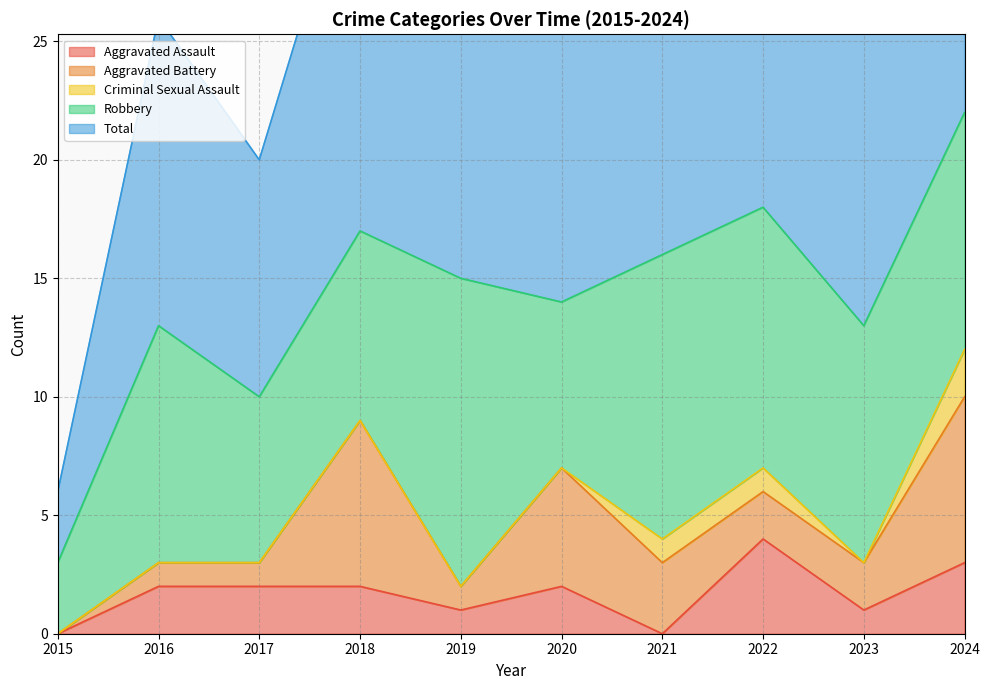

Reading left to right, what are all the values shown in this chart?

Aggravated Assault: 0	2	2	2	1	2	0	4	1	3
Aggravated Battery: 0	1	1	7	1	5	3	2	2	7
Criminal Sexual Assault: 0	0	0	0	0	0	1	1	0	2
Robbery: 3	10	7	8	13	7	12	11	10	10
Total: 3	13	10	17	15	14	16	18	13	22